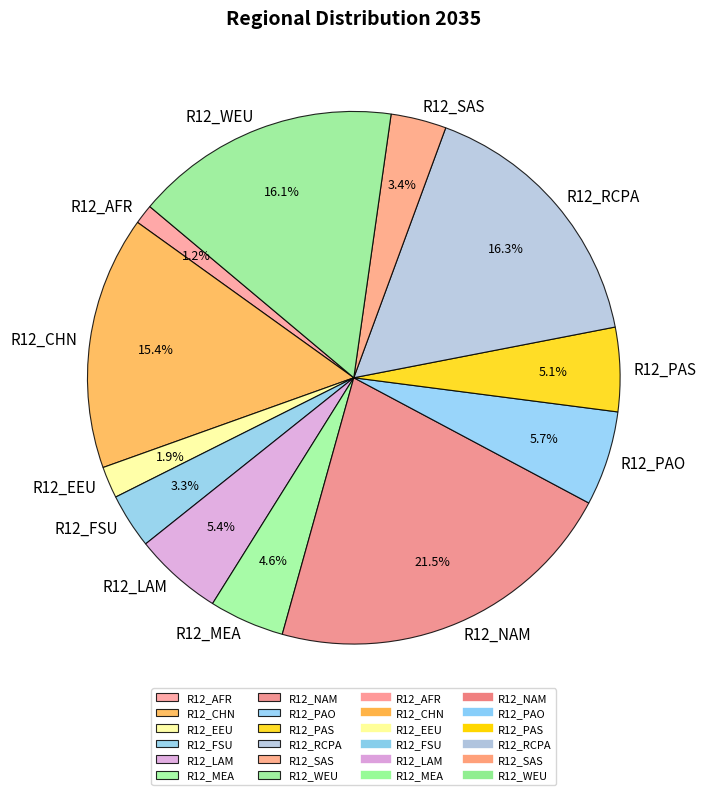

What is the ratio of the value at R12_PAS to the value at R12_PAO?

0.9